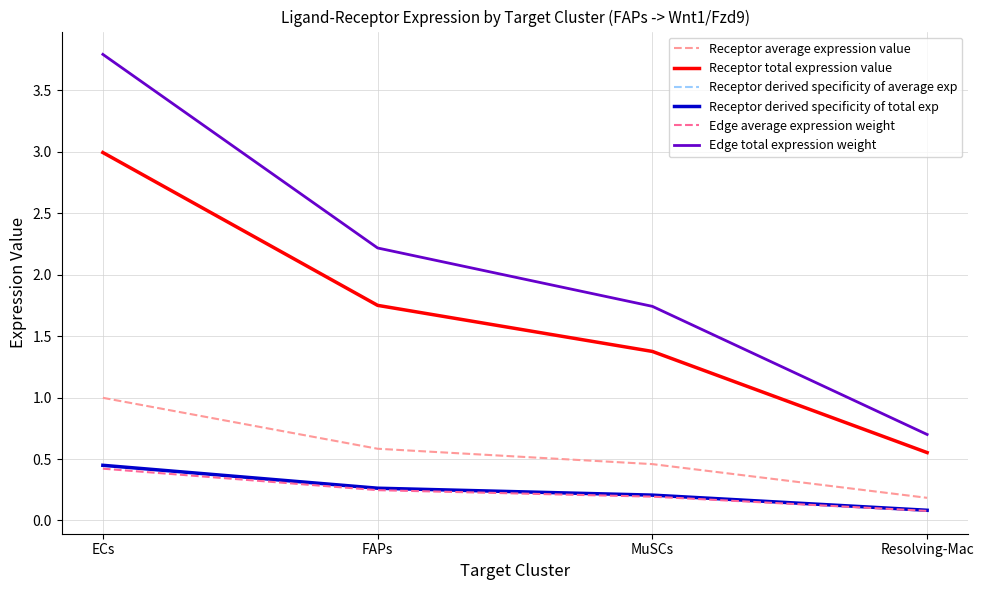

Does the chart display data point markers on the line(s)?

No